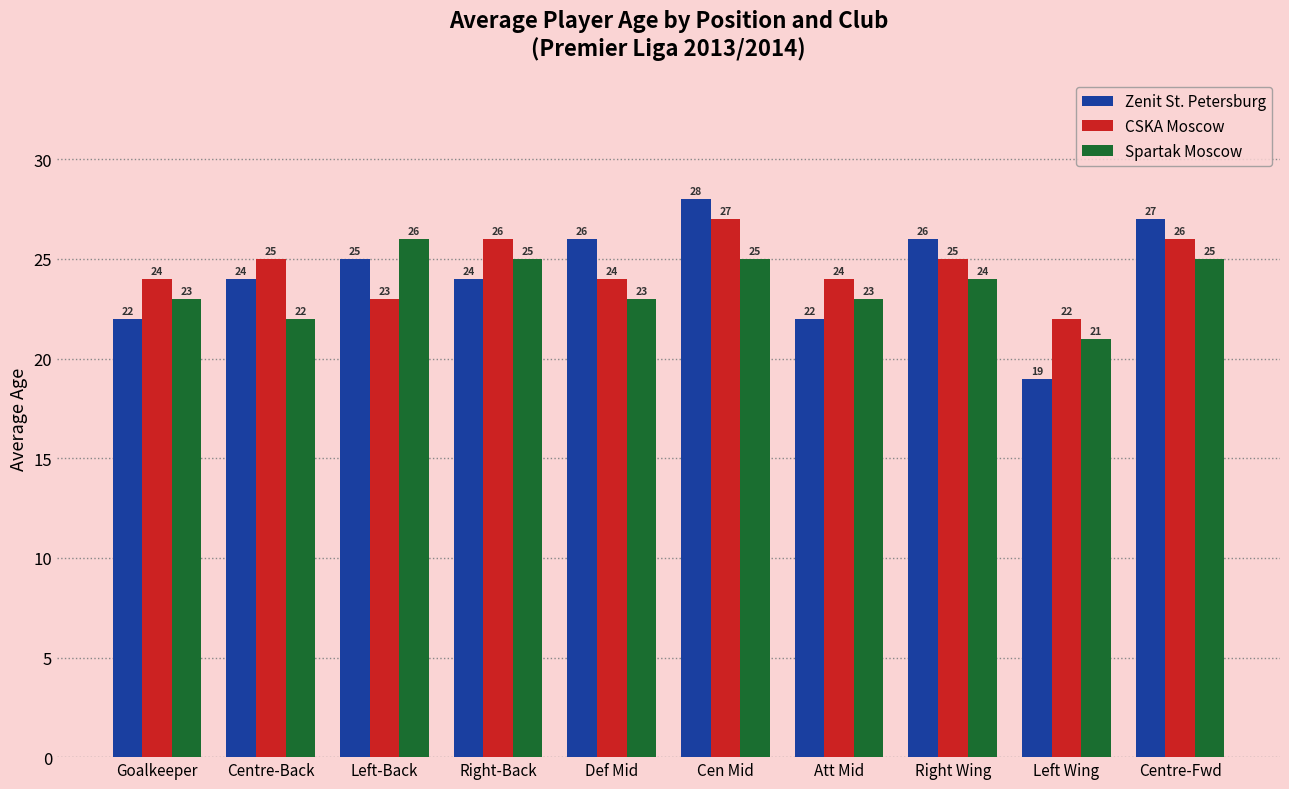

Are the bars grouped side by side (vs. stacked)?

Yes